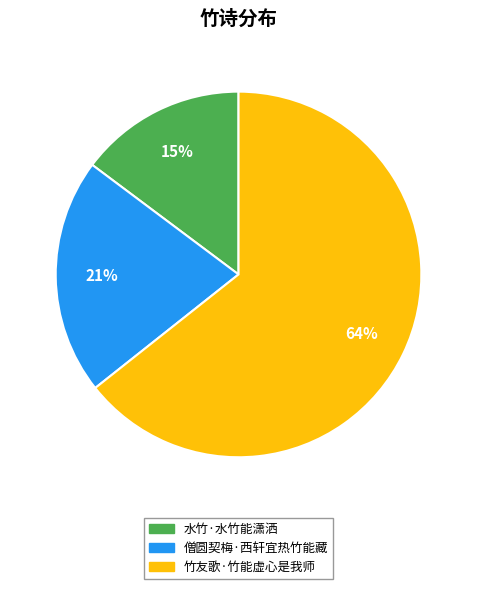

Is it true that 水竹·水竹能潇洒 is 2% of the pie?

False